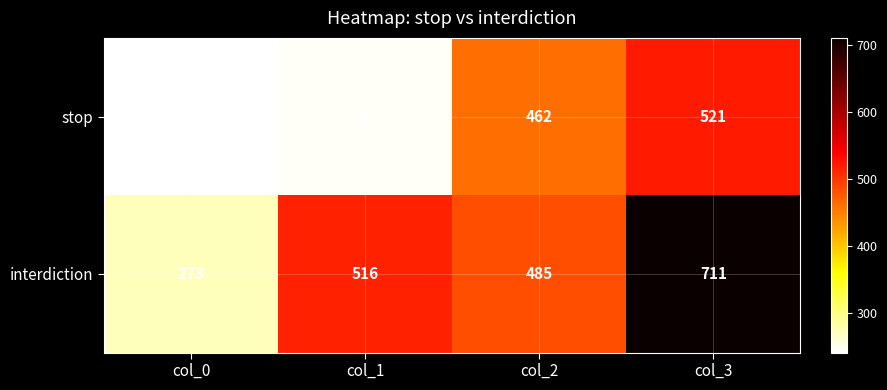

List the series in order of their overall mean, highest first.

interdiction, stop